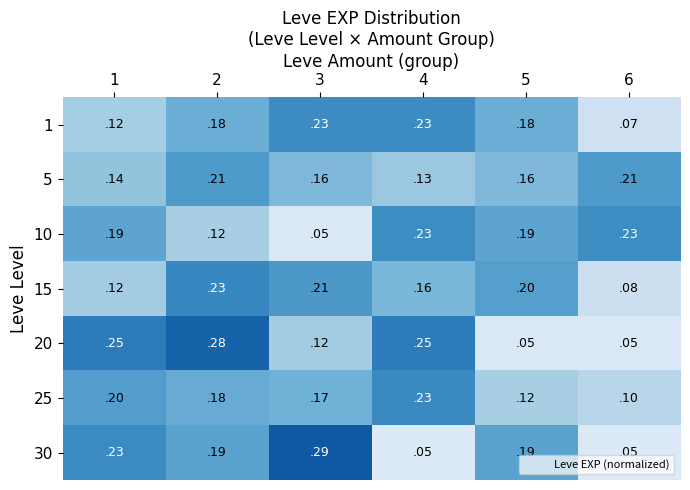

Is it true that 5 equals 0.2 at 3?

True